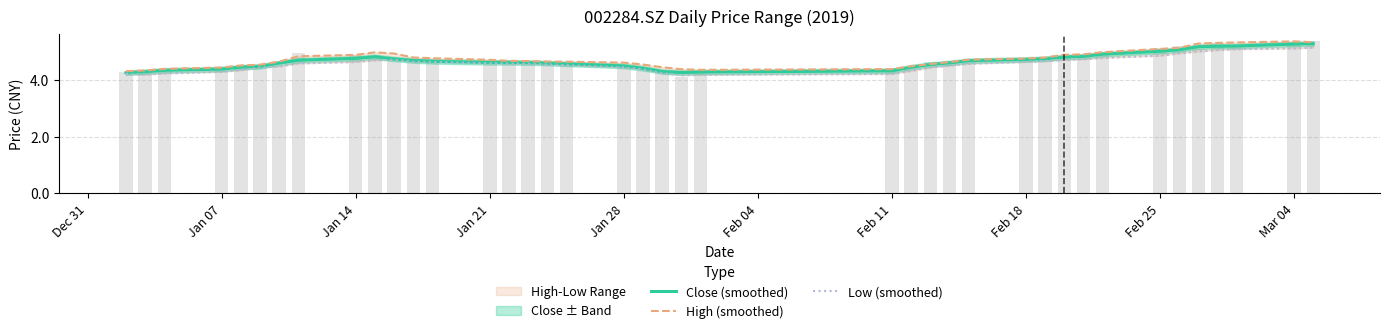

Reading left to right, what are all the values shown in this chart?

Close (smoothed): 4.3	4.3	4.3	4.4	4.5	4.5	4.6	4.7	4.8	4.8	4.7	4.7	4.7	4.6	4.6	4.6	4.6	4.6	4.5	4.4	4.3	4.3	4.3	4.3	4.5	4.6	4.6	4.7	4.7	4.8	4.8	4.8	4.9	5.0	5.1	5.2	5.2	5.2	5.3	5.3
High (smoothed): 4.3	4.3	4.4	4.4	4.5	4.5	4.7	4.8	4.9	5.0	4.9	4.8	4.8	4.7	4.7	4.7	4.7	4.6	4.6	4.5	4.5	4.4	4.4	4.4	4.5	4.6	4.6	4.7	4.8	4.8	4.9	4.9	5.0	5.1	5.1	5.3	5.3	5.3	5.4	5.3
Low (smoothed): 4.2	4.2	4.2	4.3	4.3	4.4	4.5	4.6	4.6	4.7	4.7	4.6	4.6	4.6	4.6	4.6	4.6	4.5	4.5	4.4	4.2	4.2	4.2	4.2	4.3	4.4	4.5	4.6	4.6	4.7	4.7	4.7	4.8	4.9	4.9	5.0	5.1	5.1	5.1	5.1